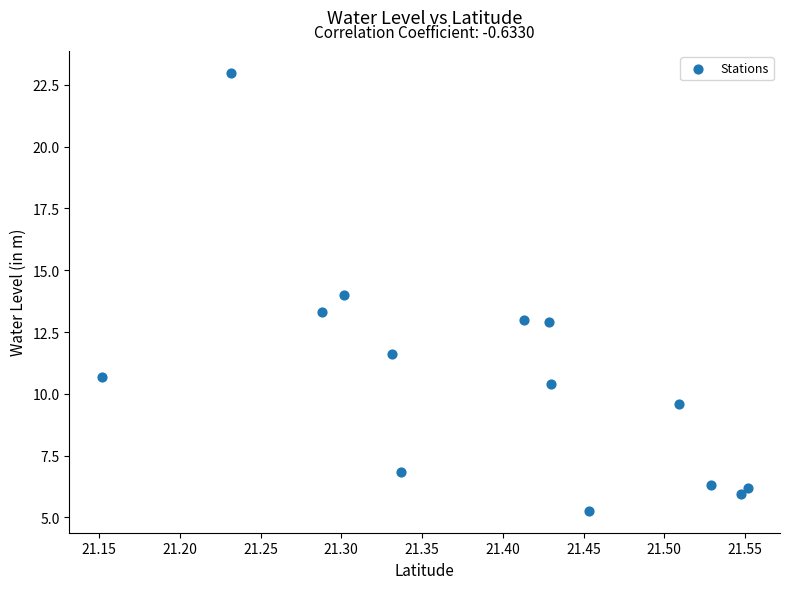

What is the range of X values (max minus min)?

0.4